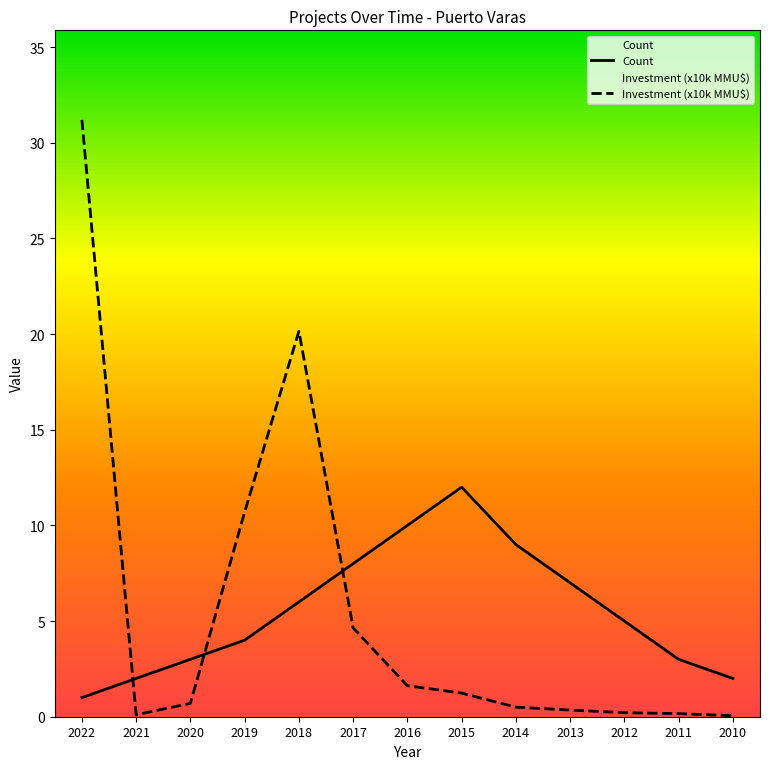

What is the value of the Count point at the 9th from the left?

9.0